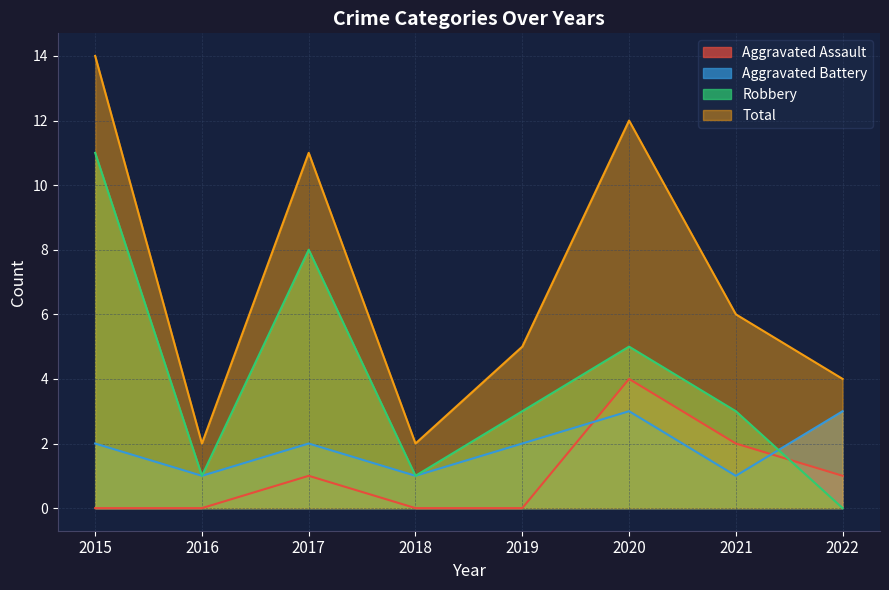

How many interior local peaks does the Aggravated Assault series have?

2